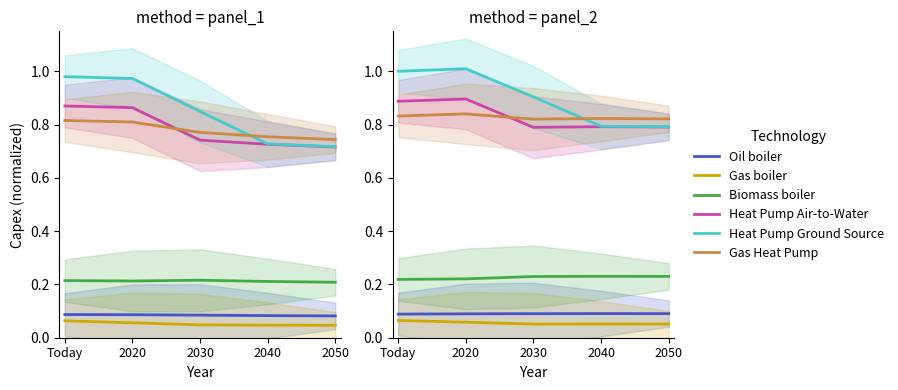

Count the Biomass boiler values in the range 0 to 1.

5